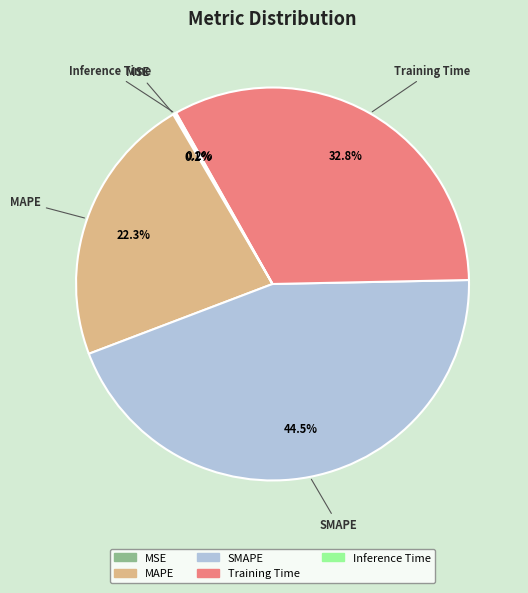

Which category has the biggest portion of the pie?

SMAPE